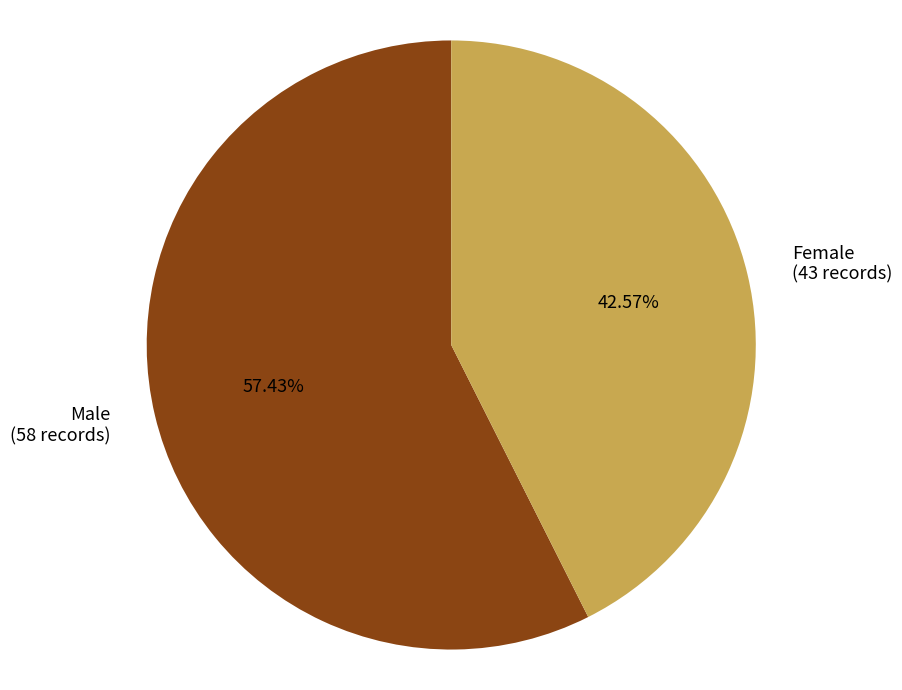

Rank the categories by value from highest to lowest.

Male, Female